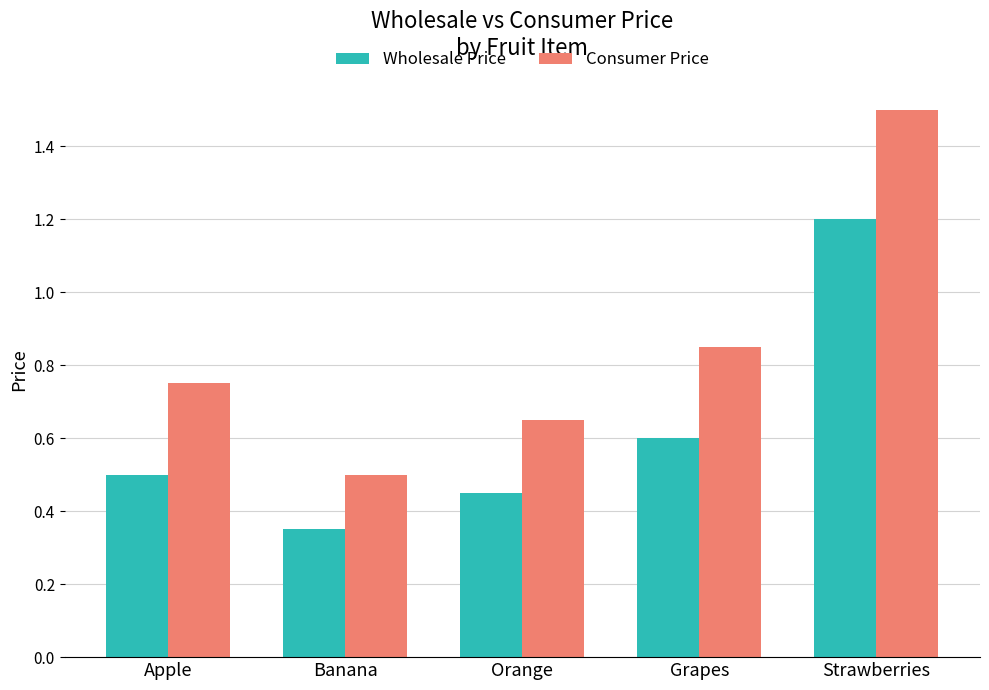

Which series has the largest range (max minus min)?

Consumer Price